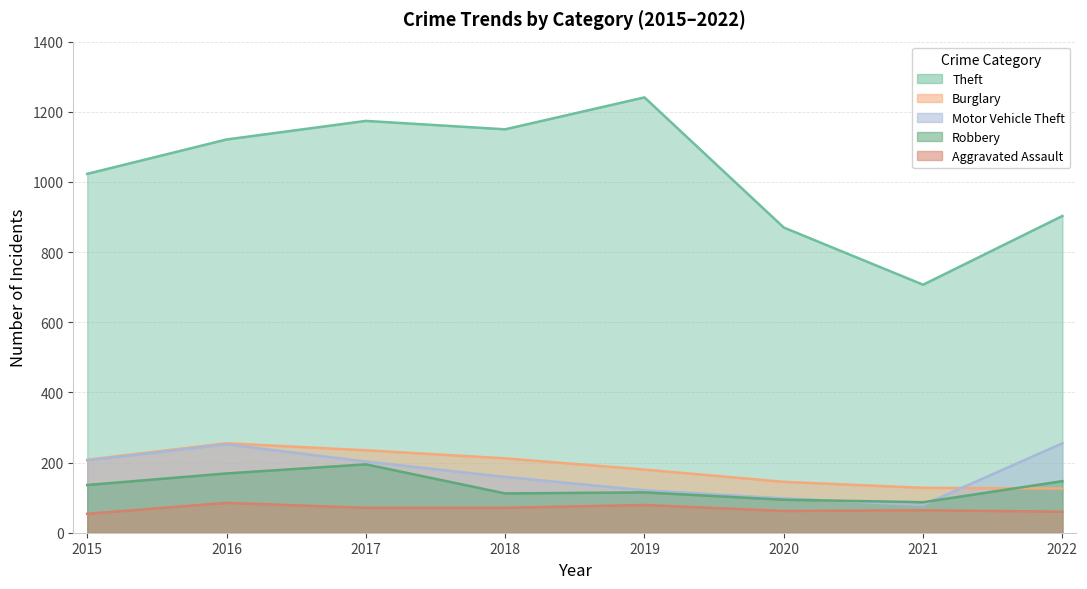

How many interior local peaks does the Robbery series have?

2